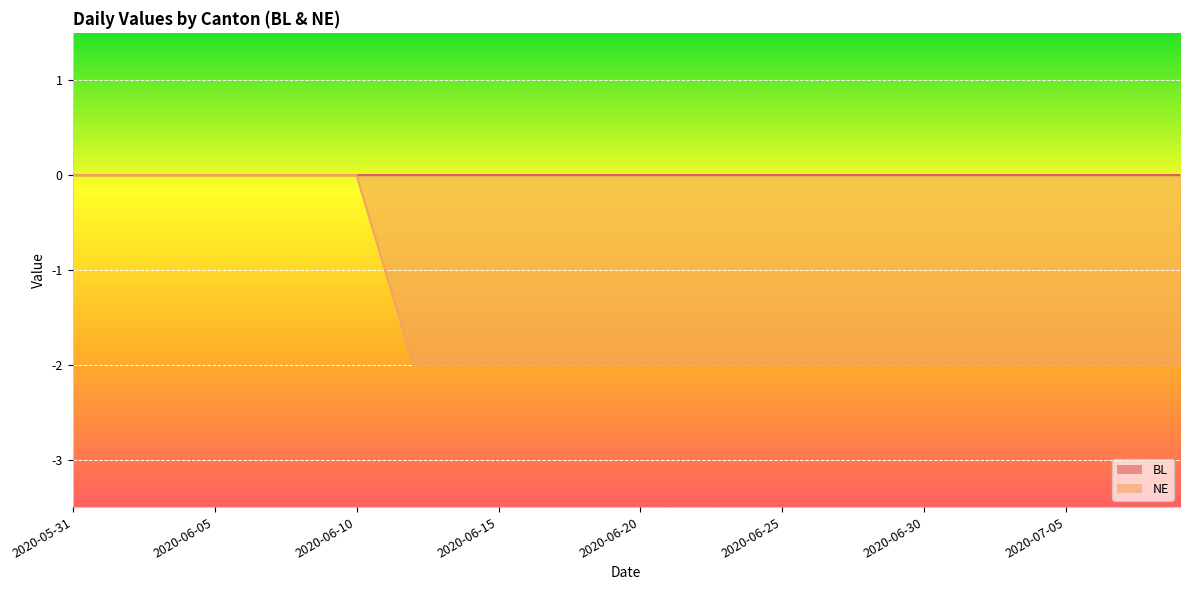

How many lines are shown in the chart?

2